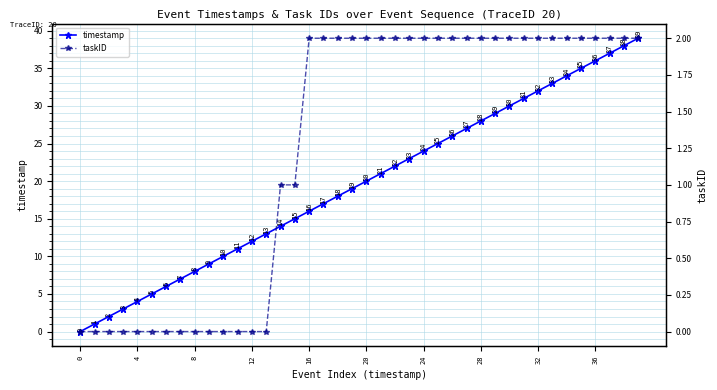

Is it true that taskID equals 3 at 24?

False